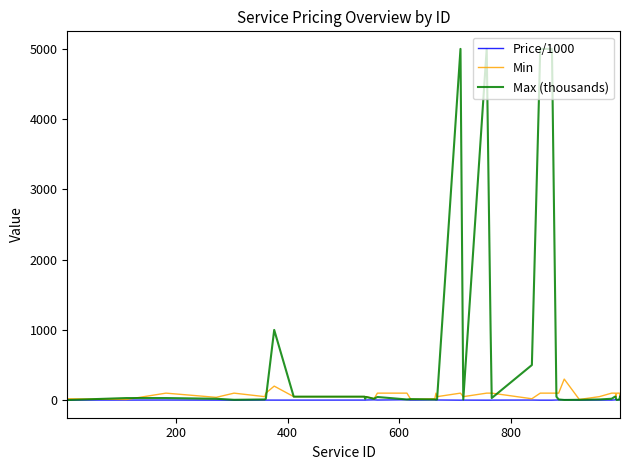

Which series has the largest total across all categories?

Max (thousands)